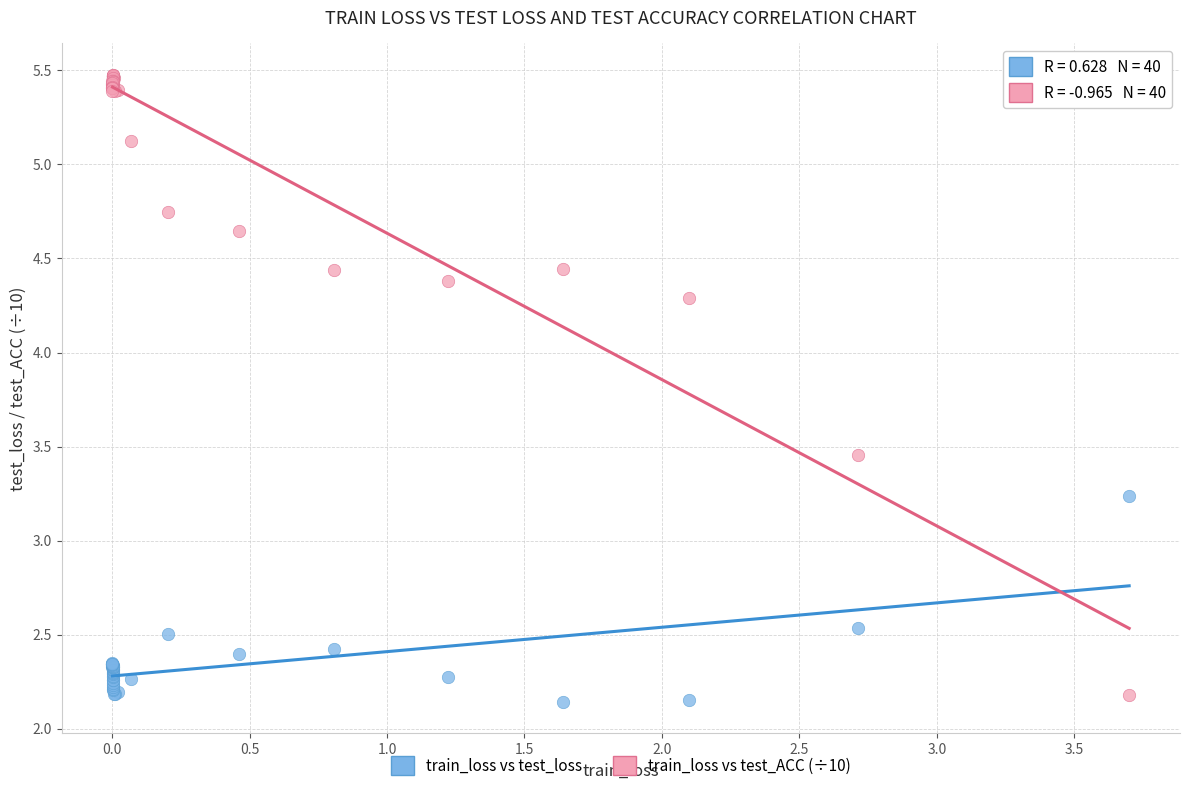

Which series contains the lowest Y value?

train_loss vs test_loss